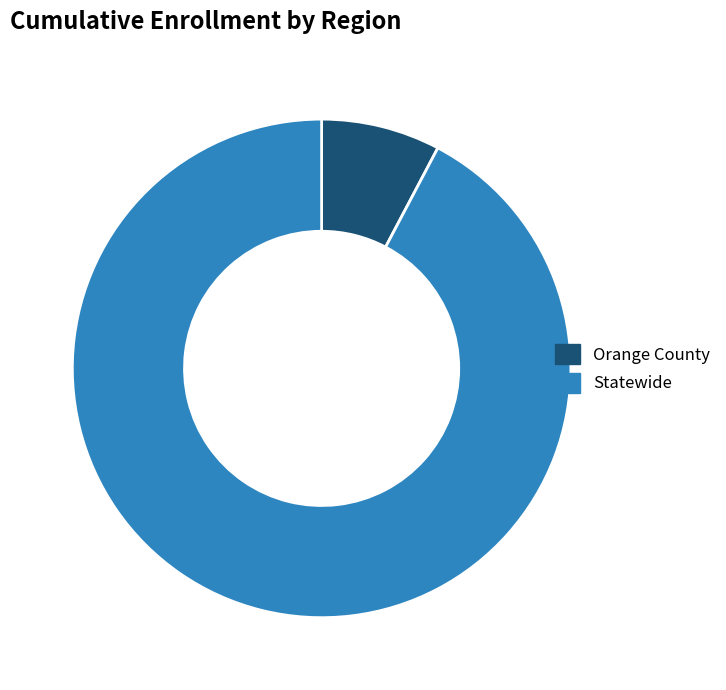

Rank the categories by value from highest to lowest.

Statewide, Orange County